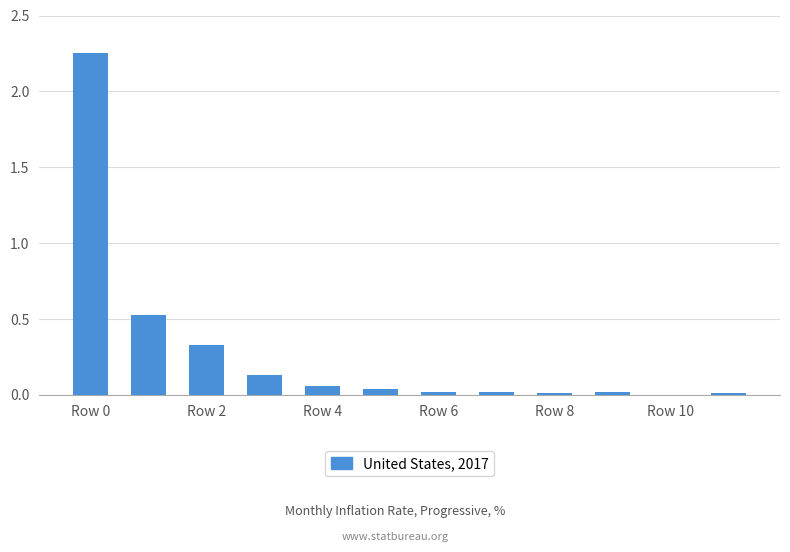

What is the sum of all values?

3.4